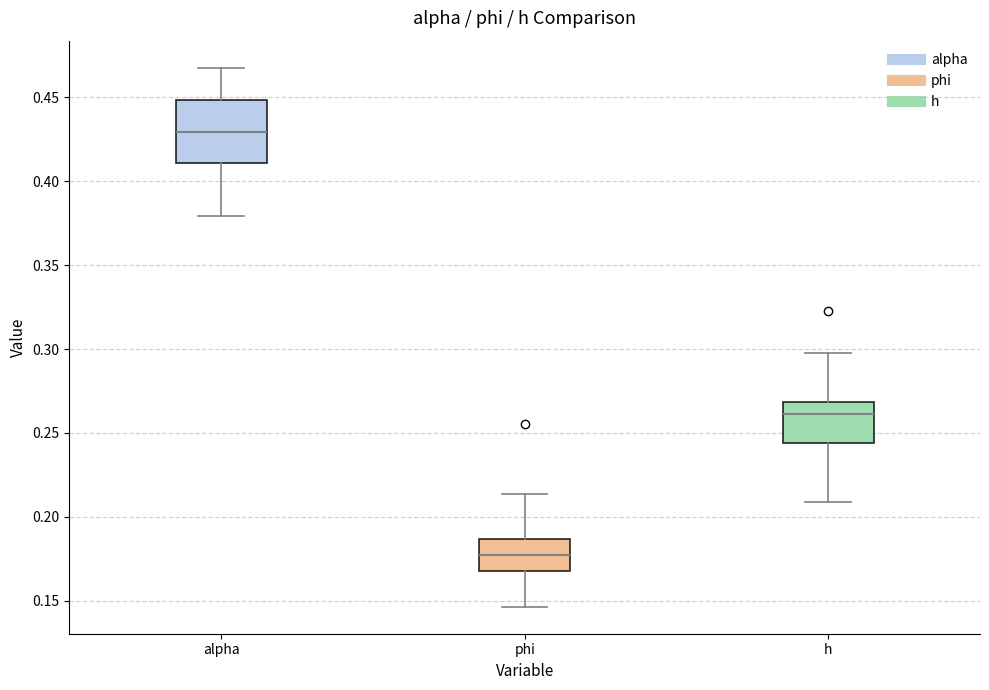

Which box is the tallest, from its lower edge to its upper edge?

alpha